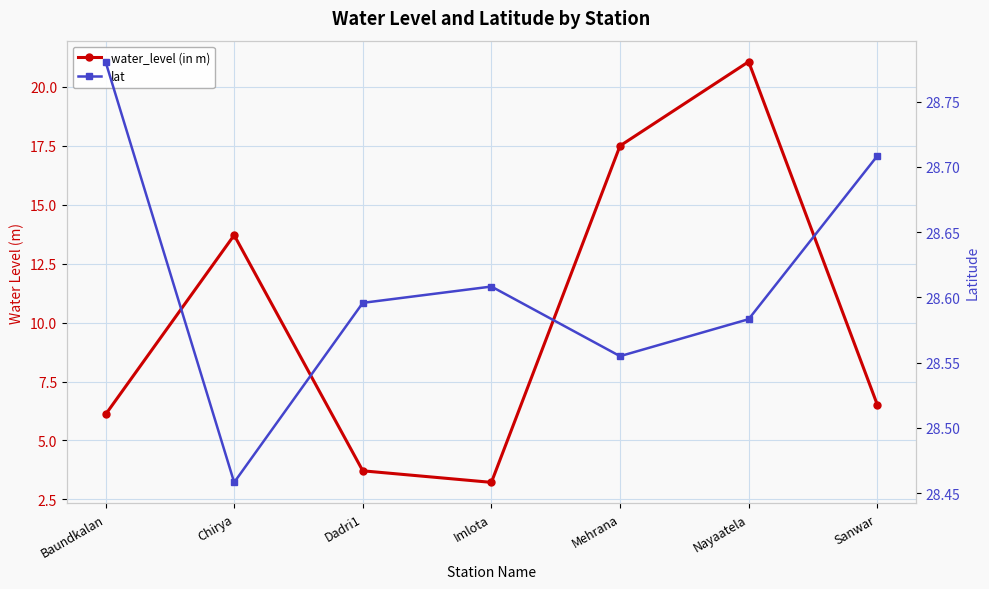

What is the difference between the second highest and second lowest values in the water_level (in m) series?

13.8